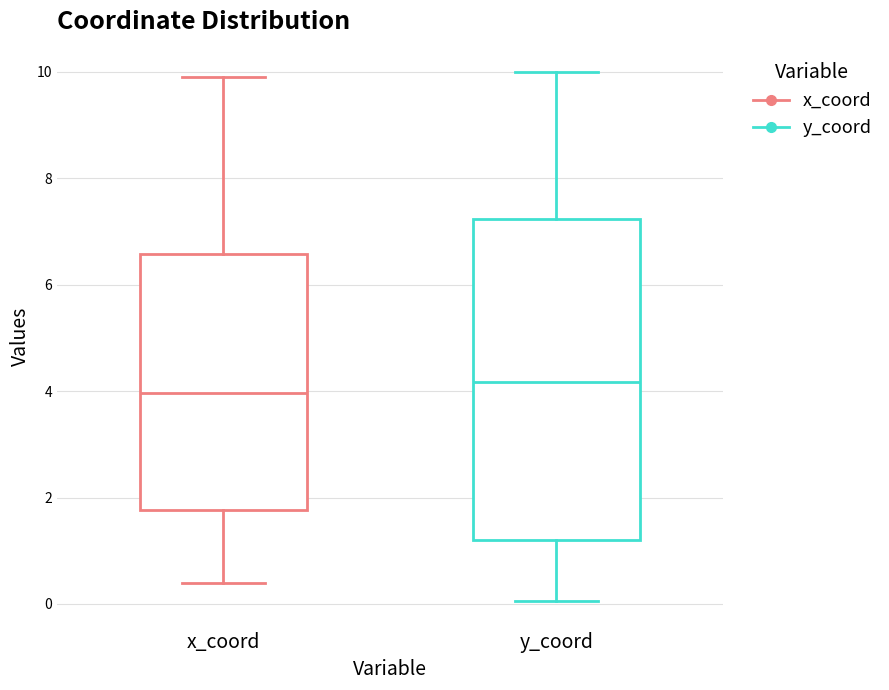

Reading left to right, transcribe this box plot: for each box, give where its median line is, the range the box spans, and where its two whiskers end, as read against the y-axis. The values are not printed on the chart, so give them approximately, as read against the axis.

x_coord: median 4.0, box 1.8 to 6.6, whiskers 0.4 to 10.0
y_coord: median 4.2, box 1.2 to 7.2, whiskers 0.0 to 10.0